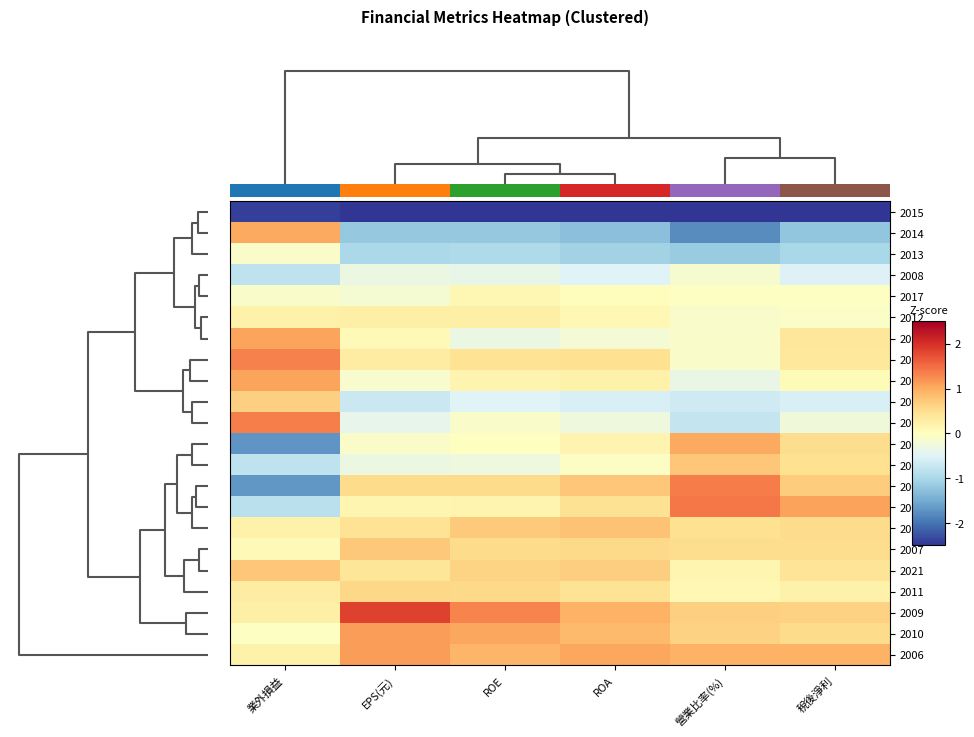

How many categories are shown in the chart?

6